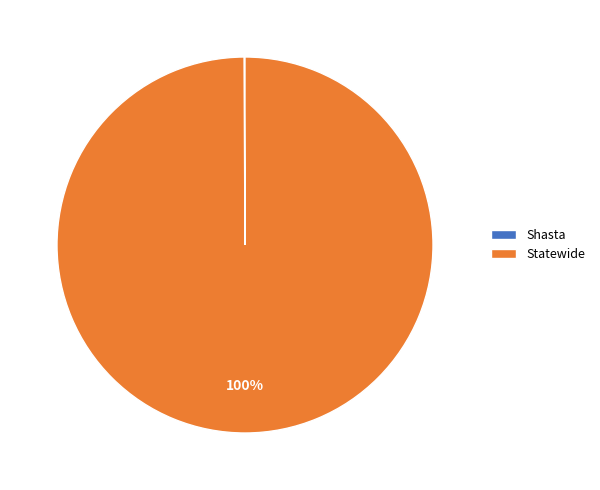

Which slice is the largest?

Statewide